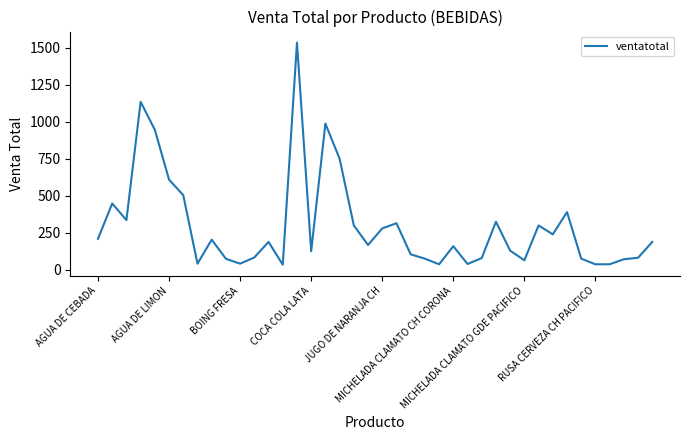

Is this an area chart (filled region under the line)?

No